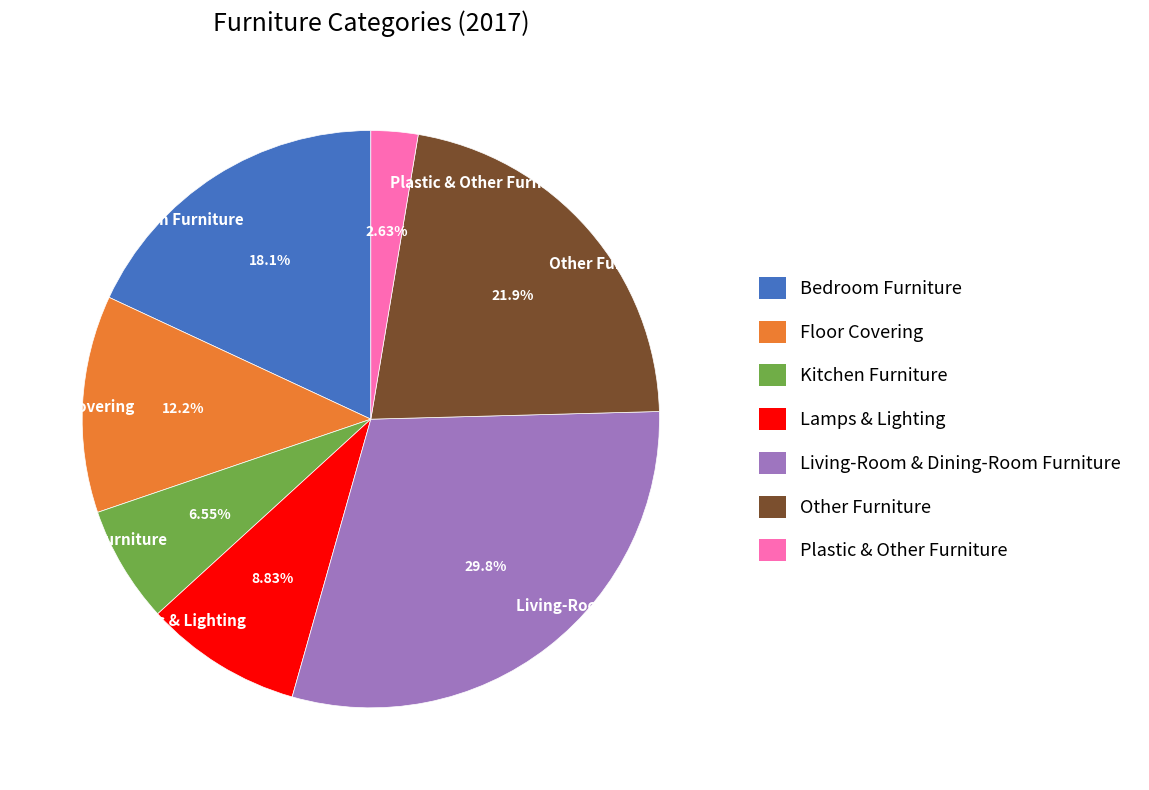

Count the number of slices in the pie.

7